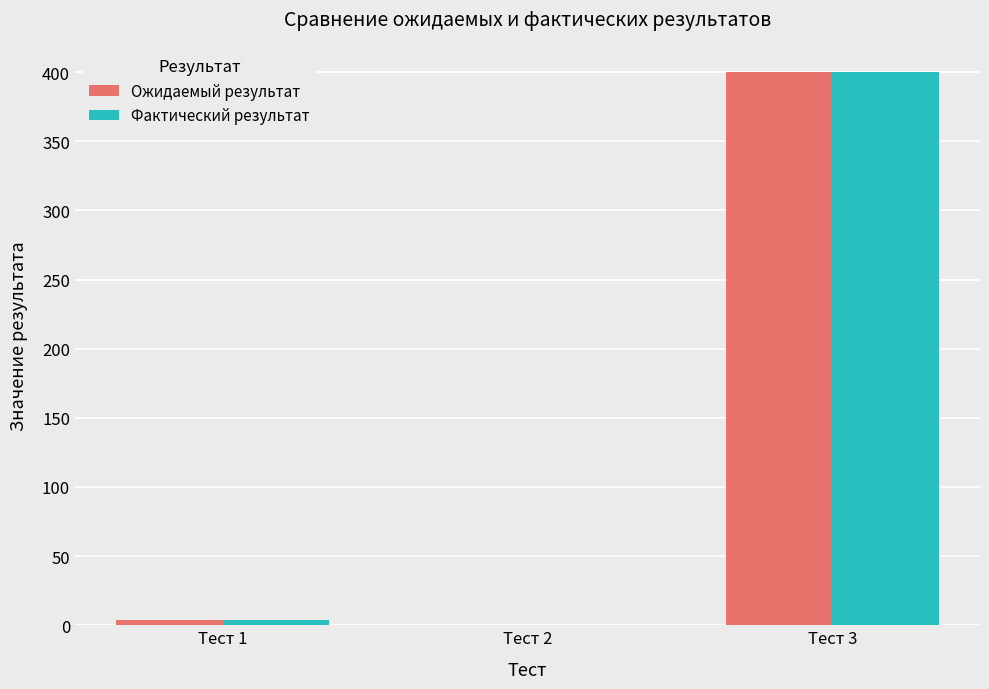

Is the value of Фактический результат at Тест 3 greater than the value of Ожидаемый результат at Тест 2?

Yes